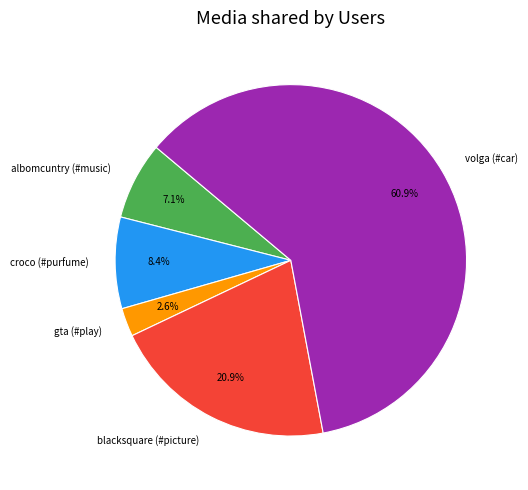

How many segments does this pie chart have?

5